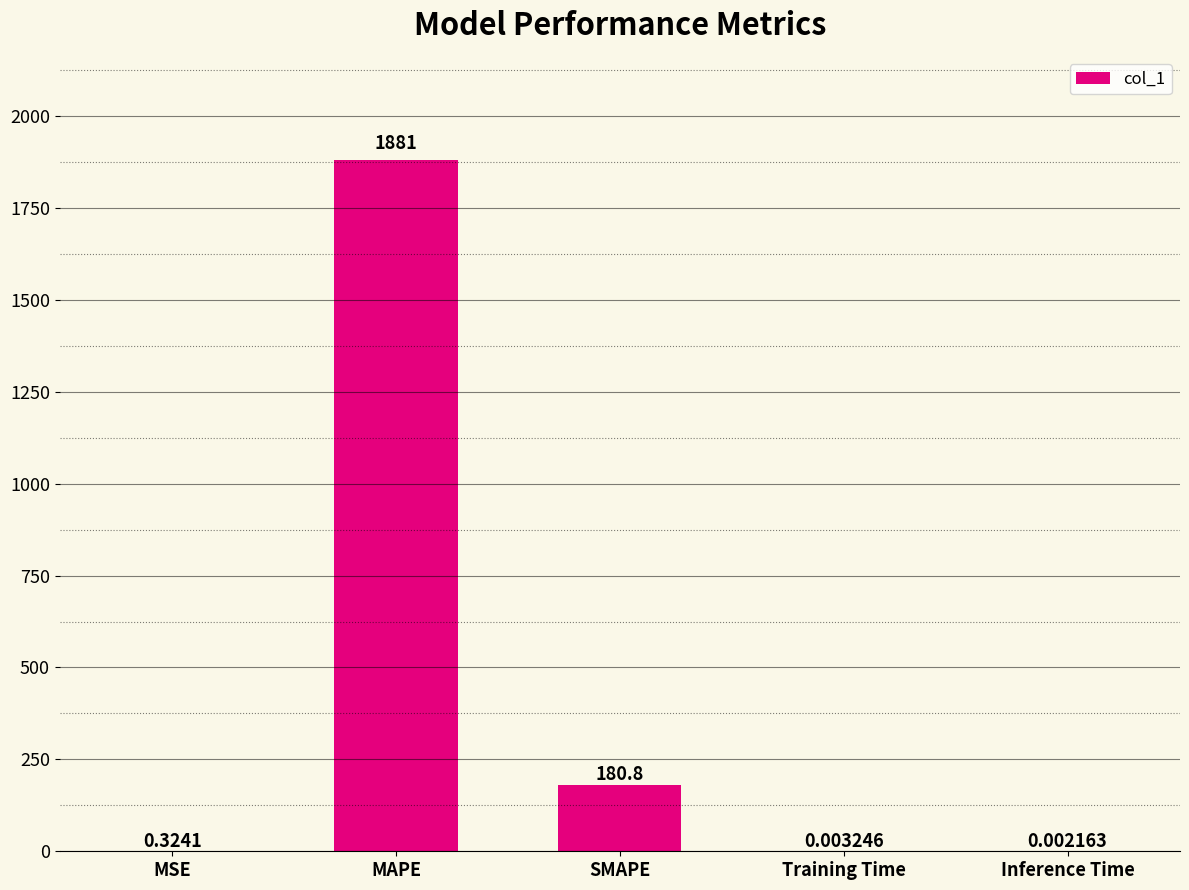

What is the sum of all values?

2062.6